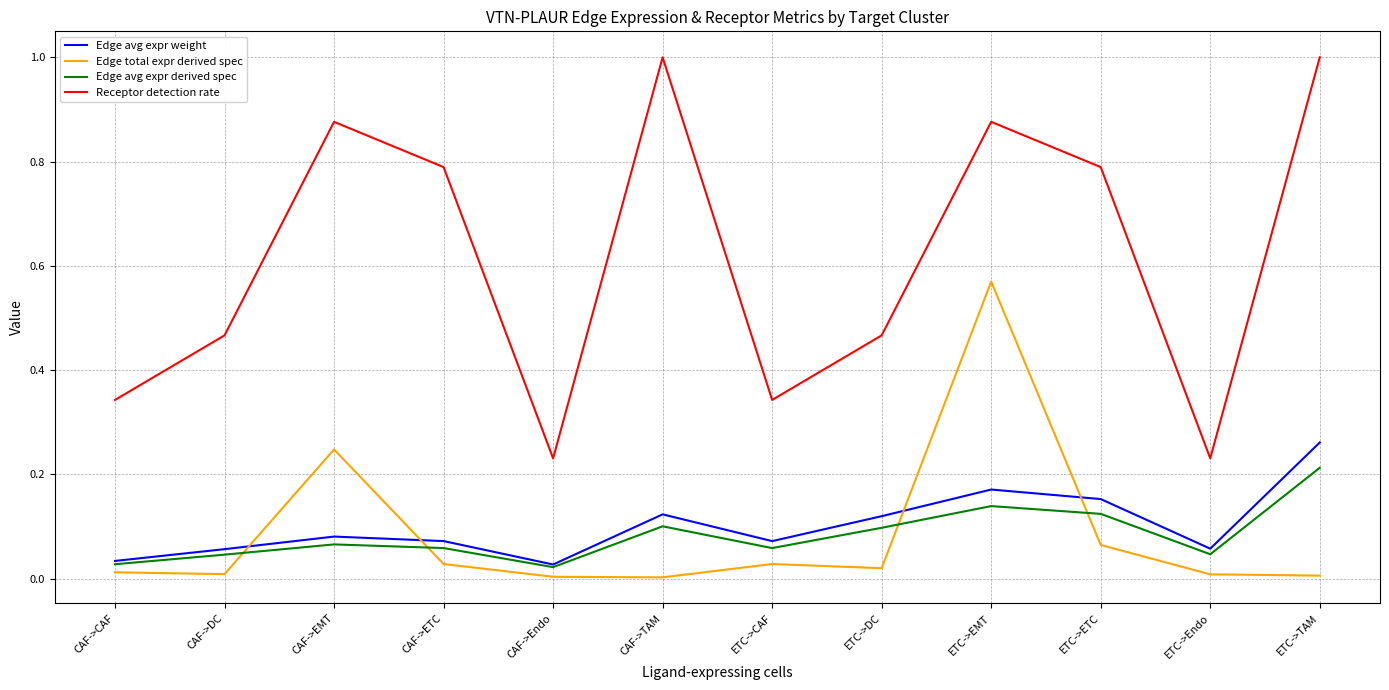

Which category has the highest value in the Edge avg expr derived spec series?

ETC->TAM